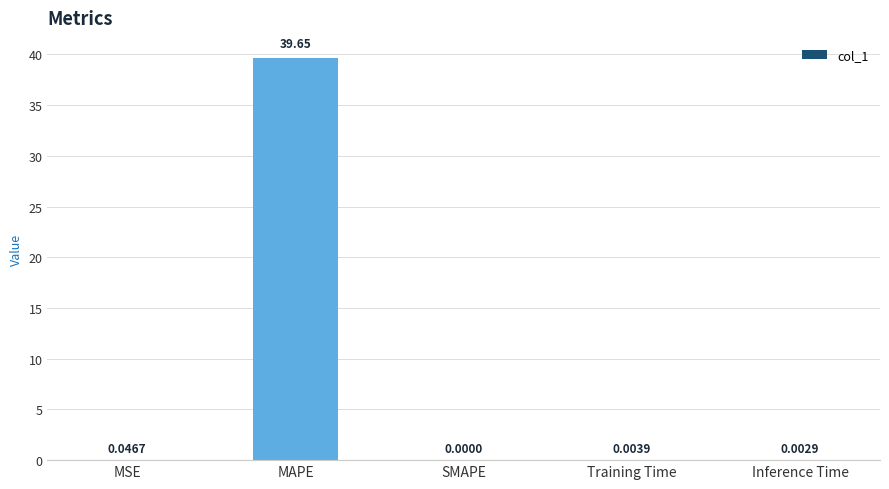

Which has a higher value, Training Time or SMAPE?

Training Time